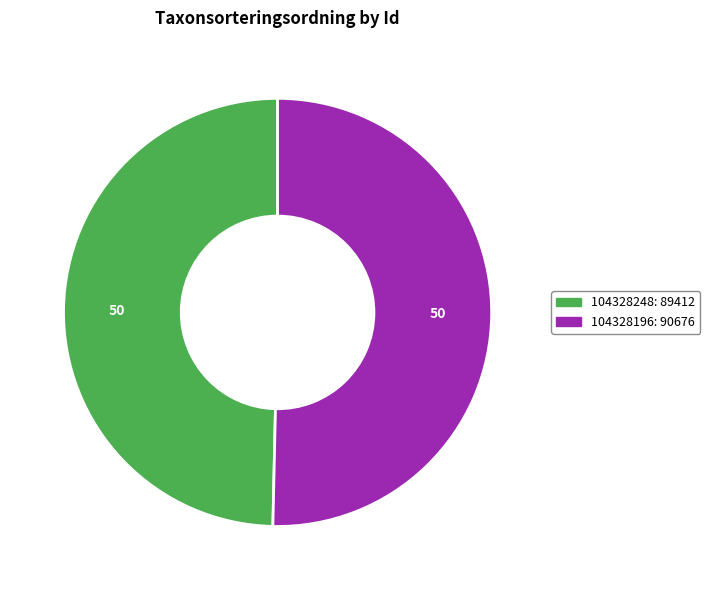

Which has a higher value, 104328196 or 104328248?

104328196